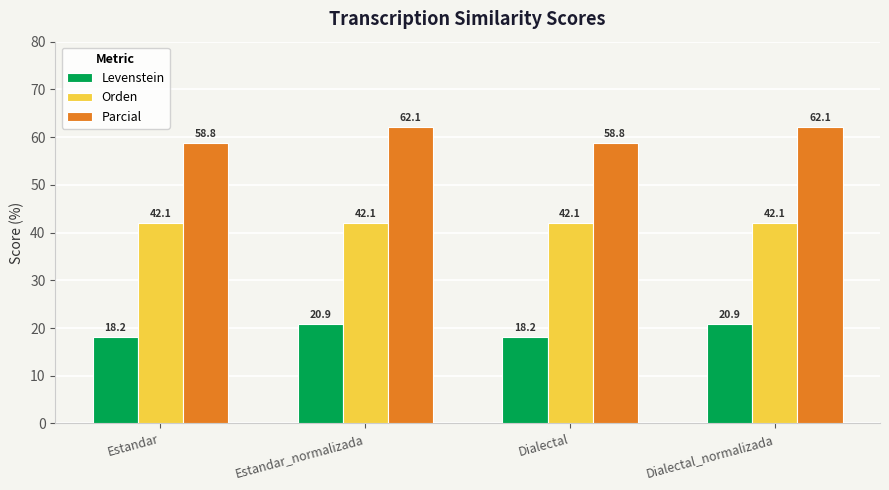

How many values in the Levenstein series exceed 20?

2